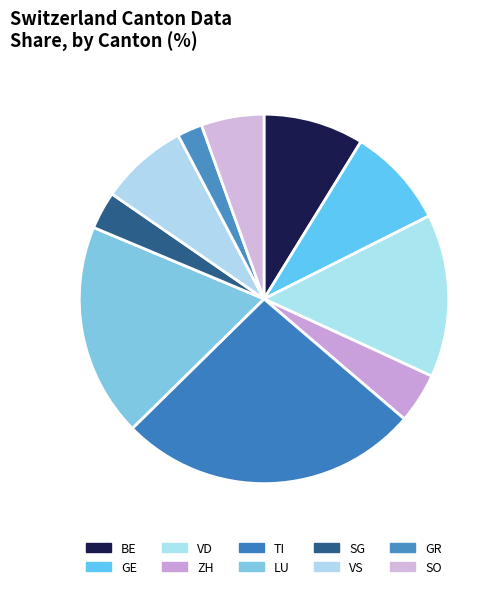

How many segments does this pie chart have?

10